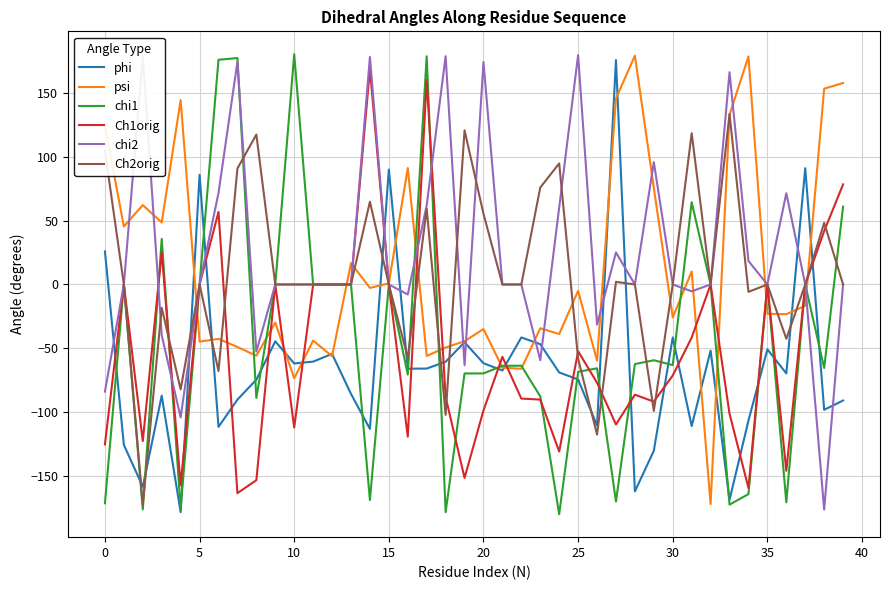

What is the minimum value shown in the chart?

-179.6